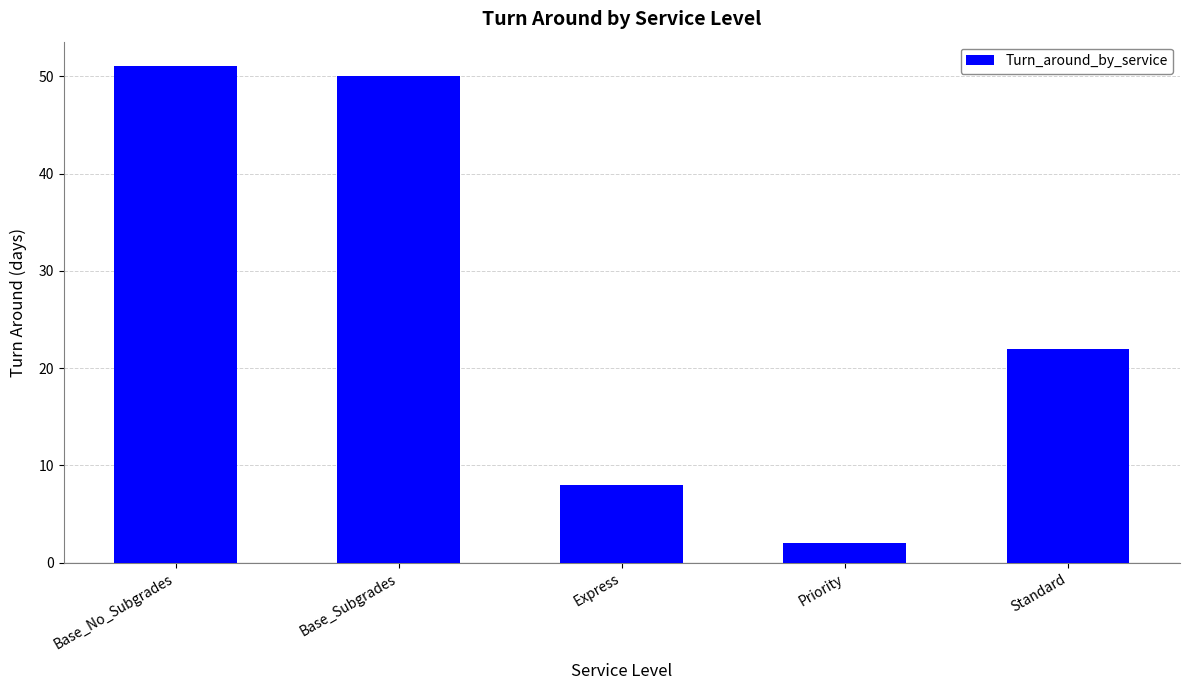

What is the minimum value shown in the chart?

2